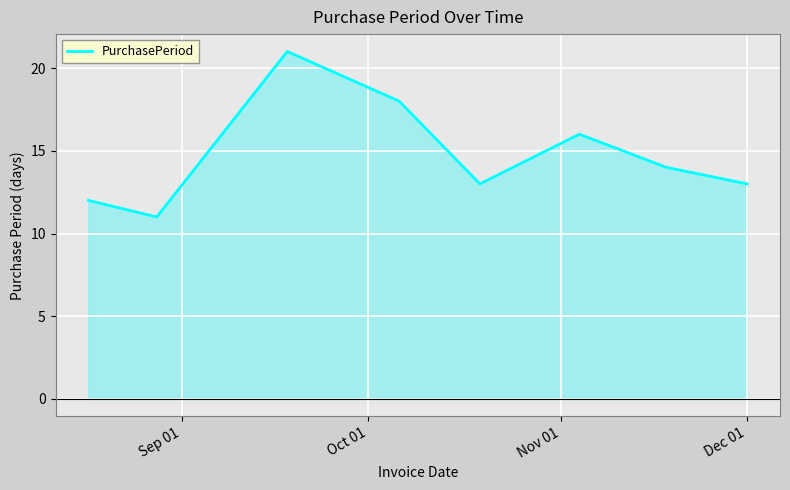

How many interior local valleys (lower than both neighbors) does the data have?

2